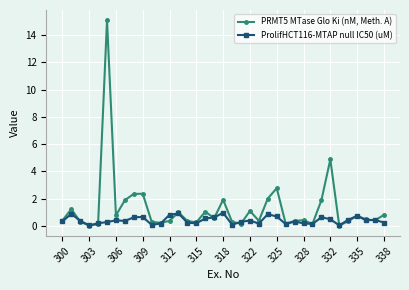

What is the average value of the PRMT5 MTase Glo Ki (nM, Meth. A) series?

1.3